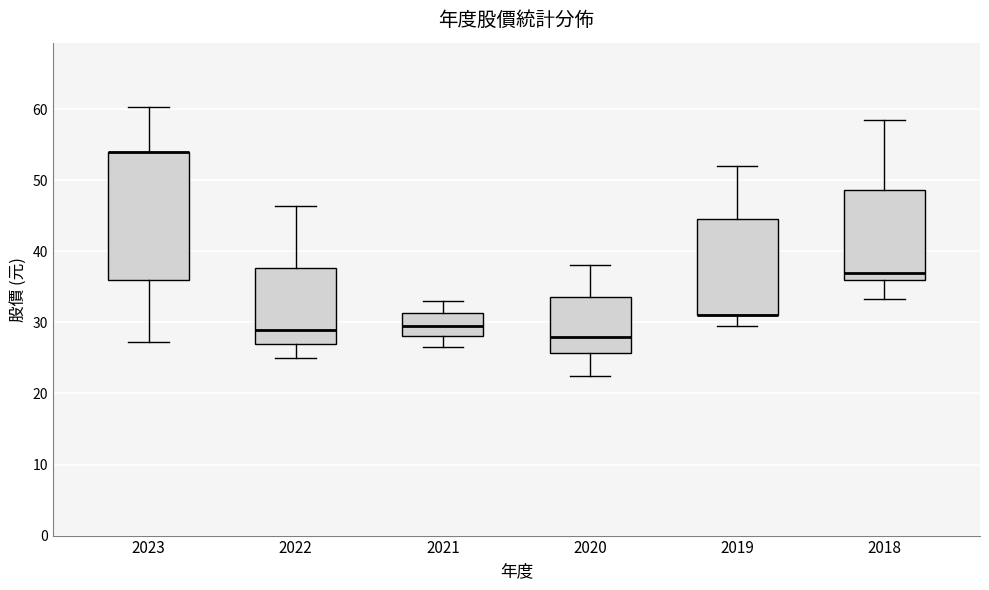

Where does the lower whisker of the box at x = 2018 end on the y-axis? The values are not printed on the chart, so give them approximately, as read against the axis.

33